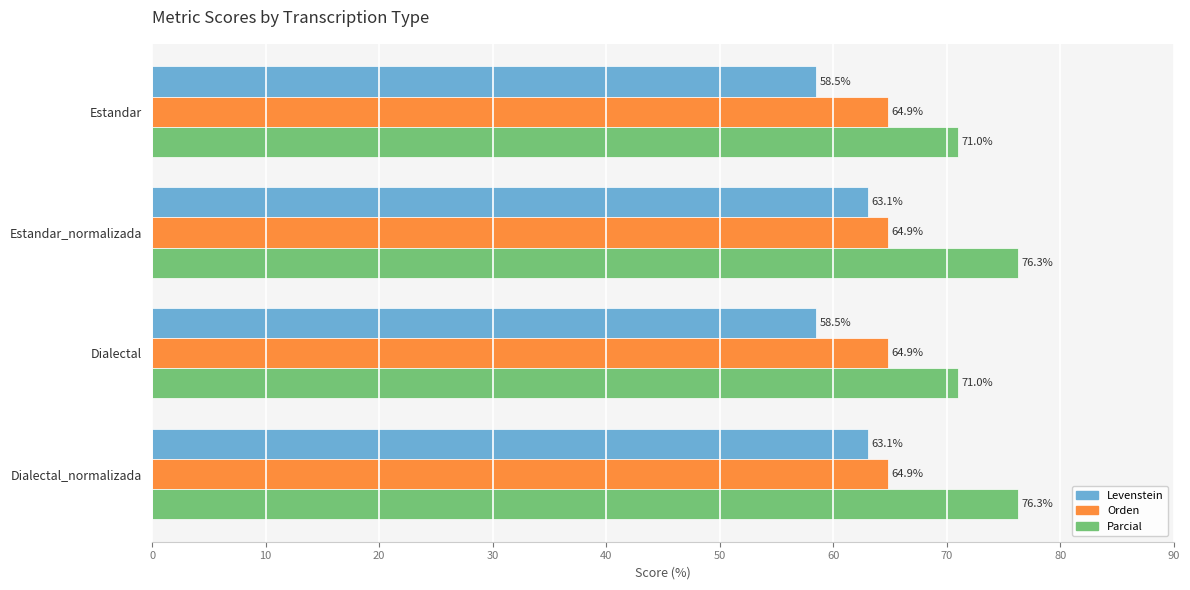

Which series has the widest spread of values?

Parcial